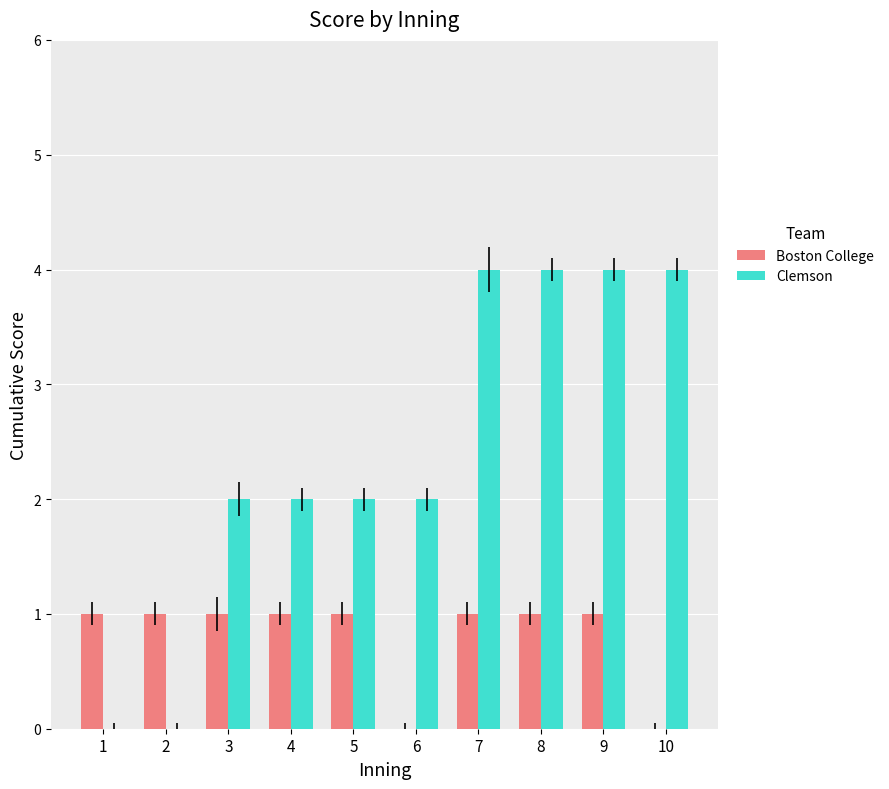

Reading left to right, what are all the values shown in this chart?

Boston College: 1=1	2=1	3=1	4=1	5=1	6=0	7=1	8=1	9=1	10=0
Clemson: 1=0	2=0	3=2	4=2	5=2	6=2	7=4	8=4	9=4	10=4